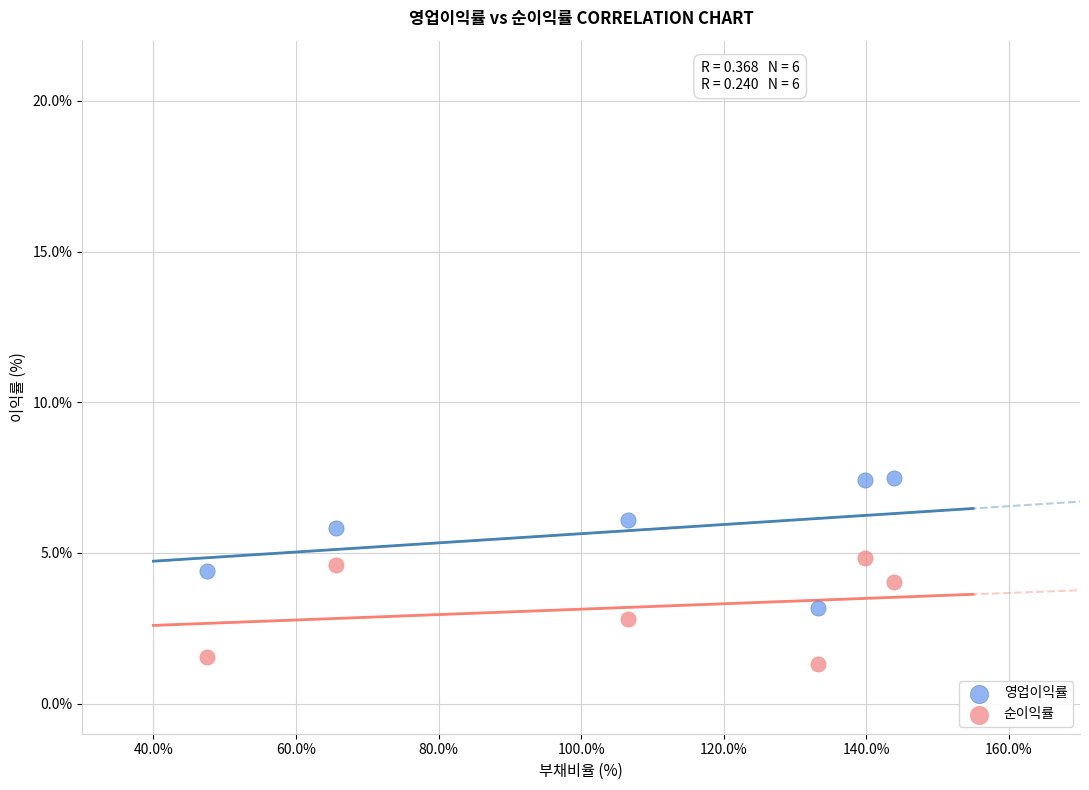

Which series has the widest spread of Y values?

영업이익률